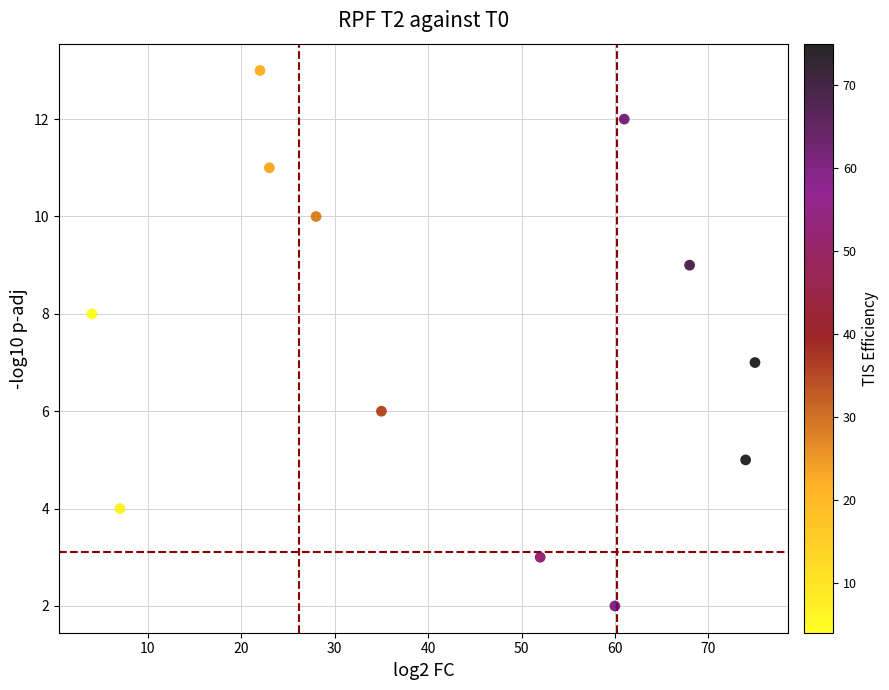

What is the average Y value?

7.5